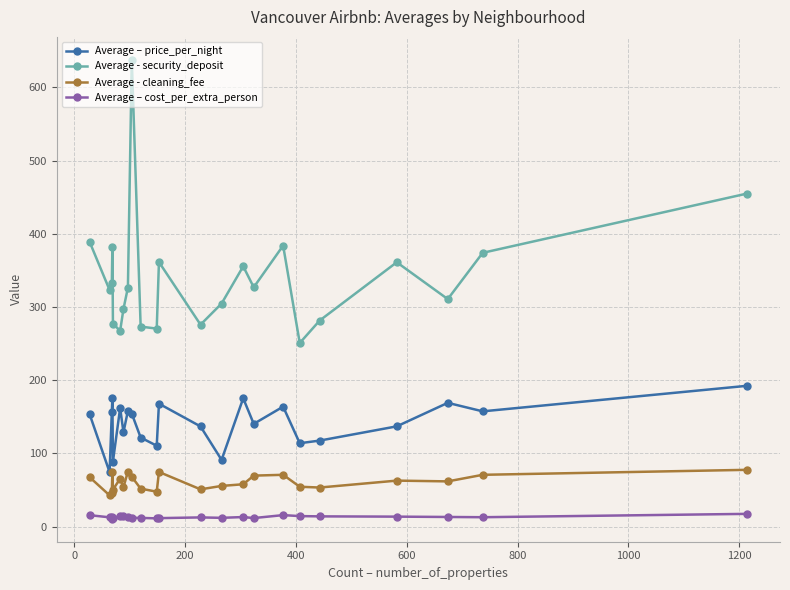

What is the sum of all Average - cleaning_fee values?

1407.2